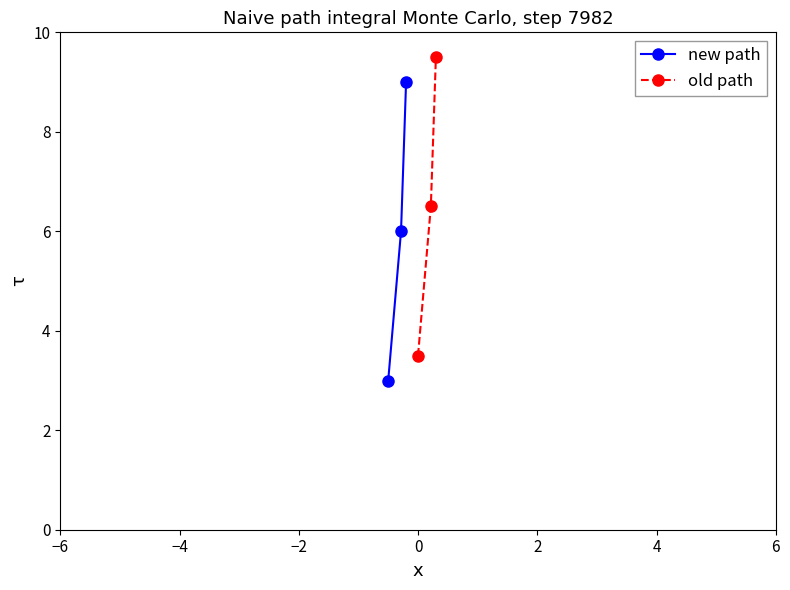

What is the value of the old path point at the 3rd from the left?

9.5